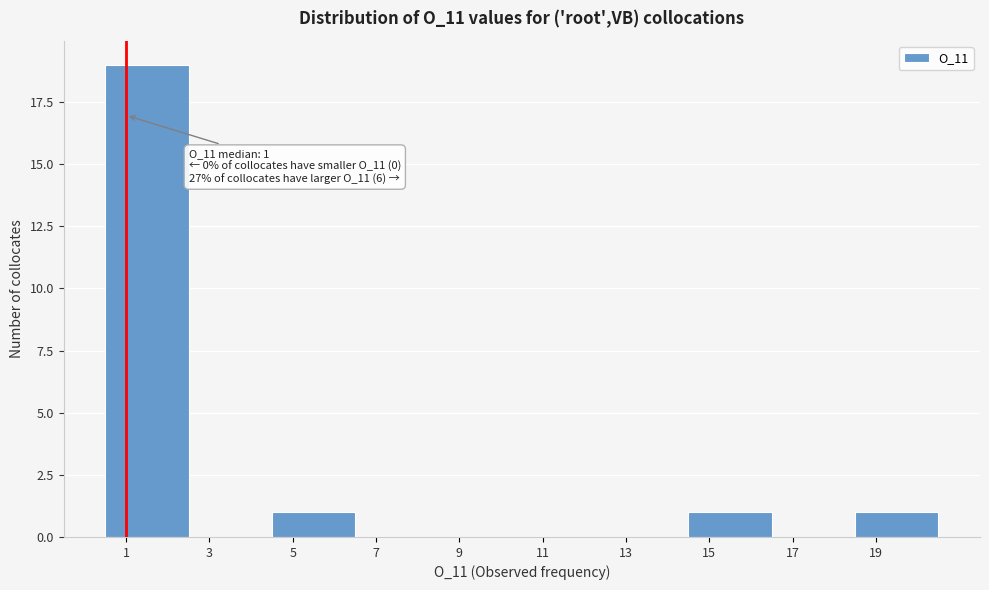

Over which range of the x-axis is the bar tallest?

0.5 to 2.5